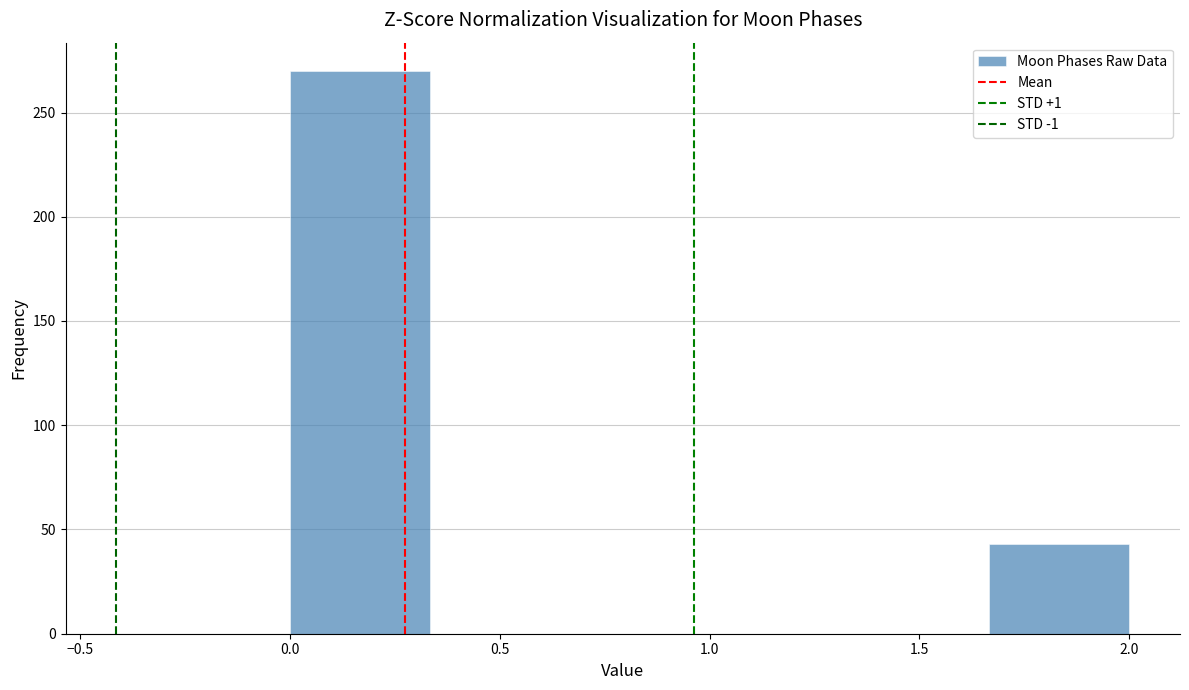

Which range on the x-axis has the tallest bar?

0.00 to 0.35